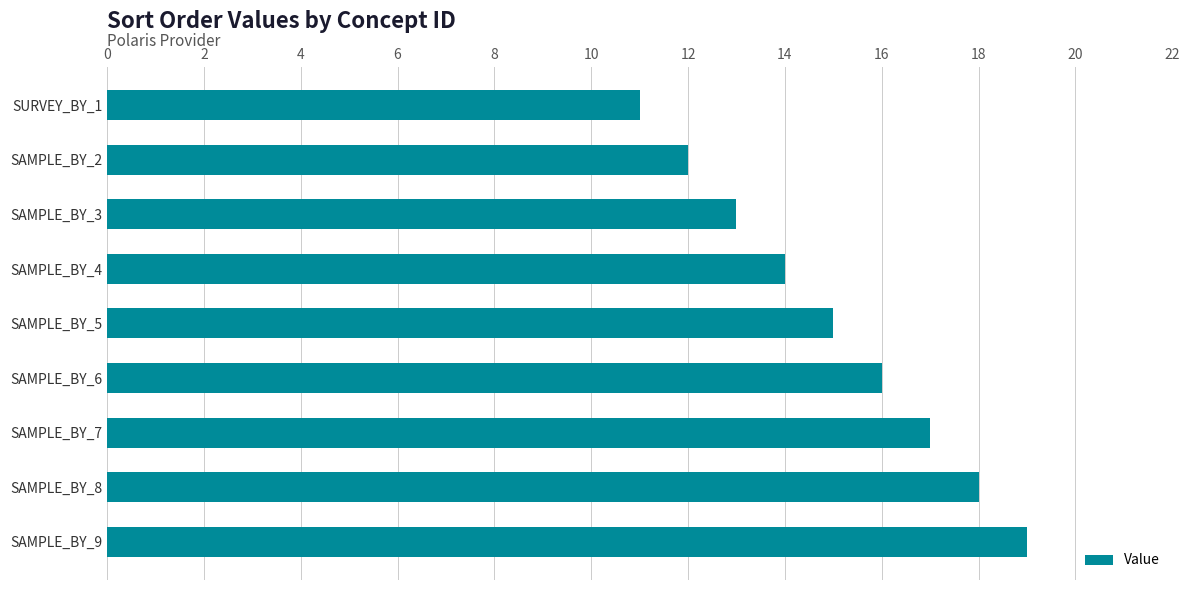

What is the sum of all values?

135